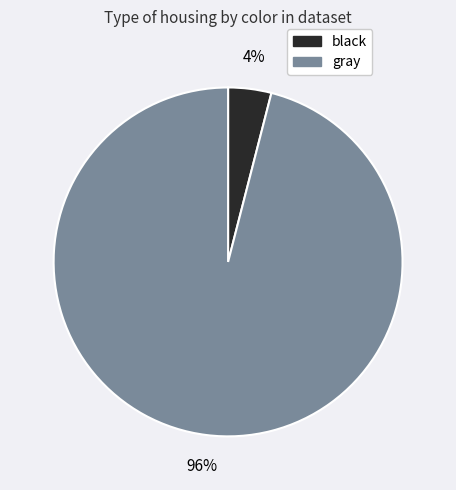

To the nearest percent, what is the difference between the largest and smallest slice percentages?

92%